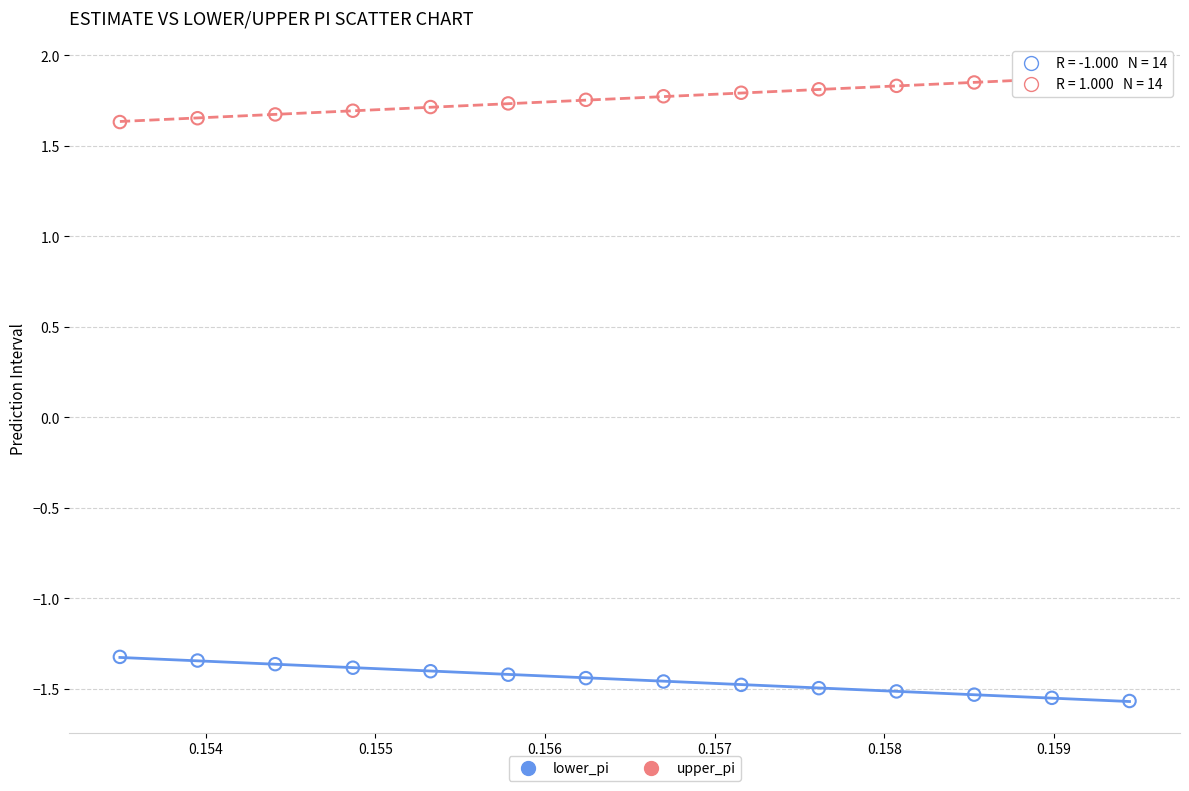

What are all the series names shown in the legend?

lower_pi, upper_pi